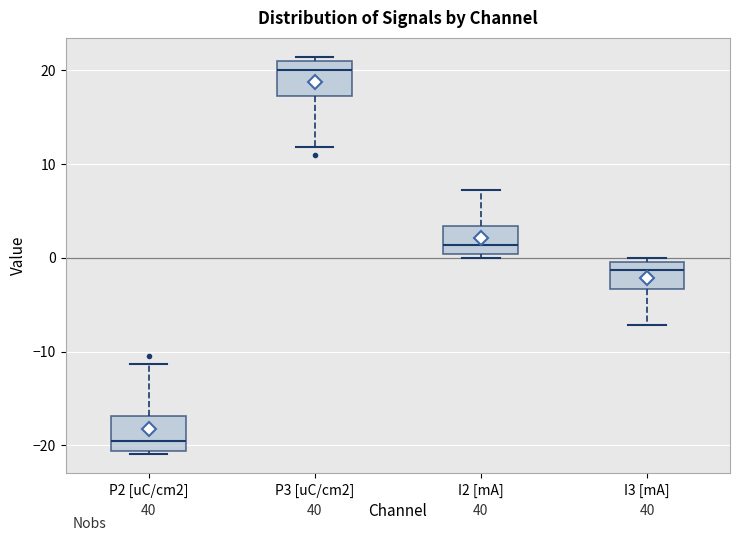

Reading left to right, transcribe this box plot: for each box, give where its median line is, the range the box spans, and where its two whiskers end, as read against the y-axis. The values are not printed on the chart, so give them approximately, as read against the axis.

P2 [uC/cm2]: median -20, box -21 to -17, whiskers -21 (just below the box's lower edge) to -11
P3 [uC/cm2]: median 20, box 17 to 21, whiskers 12 to 21 (just above the box's upper edge)
I2 [mA]: median 1, box 0 to 3, whiskers 0 (just below the box's lower edge) to 7
I3 [mA]: median -1, box -3 to 0, whiskers -7 to 0 (just above the box's upper edge)